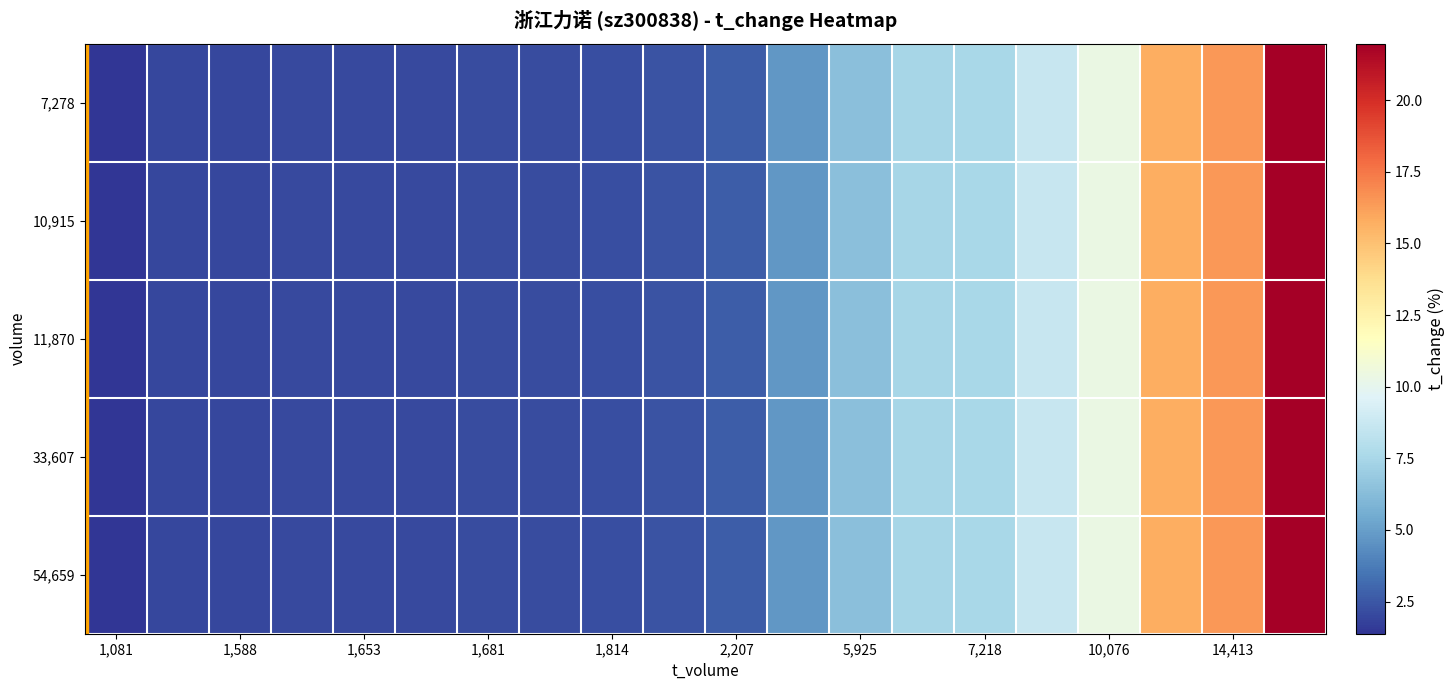

Rank the series by their maximum value, from highest to lowest.

7,278, 10,915, 11,870, 33,607, 54,659